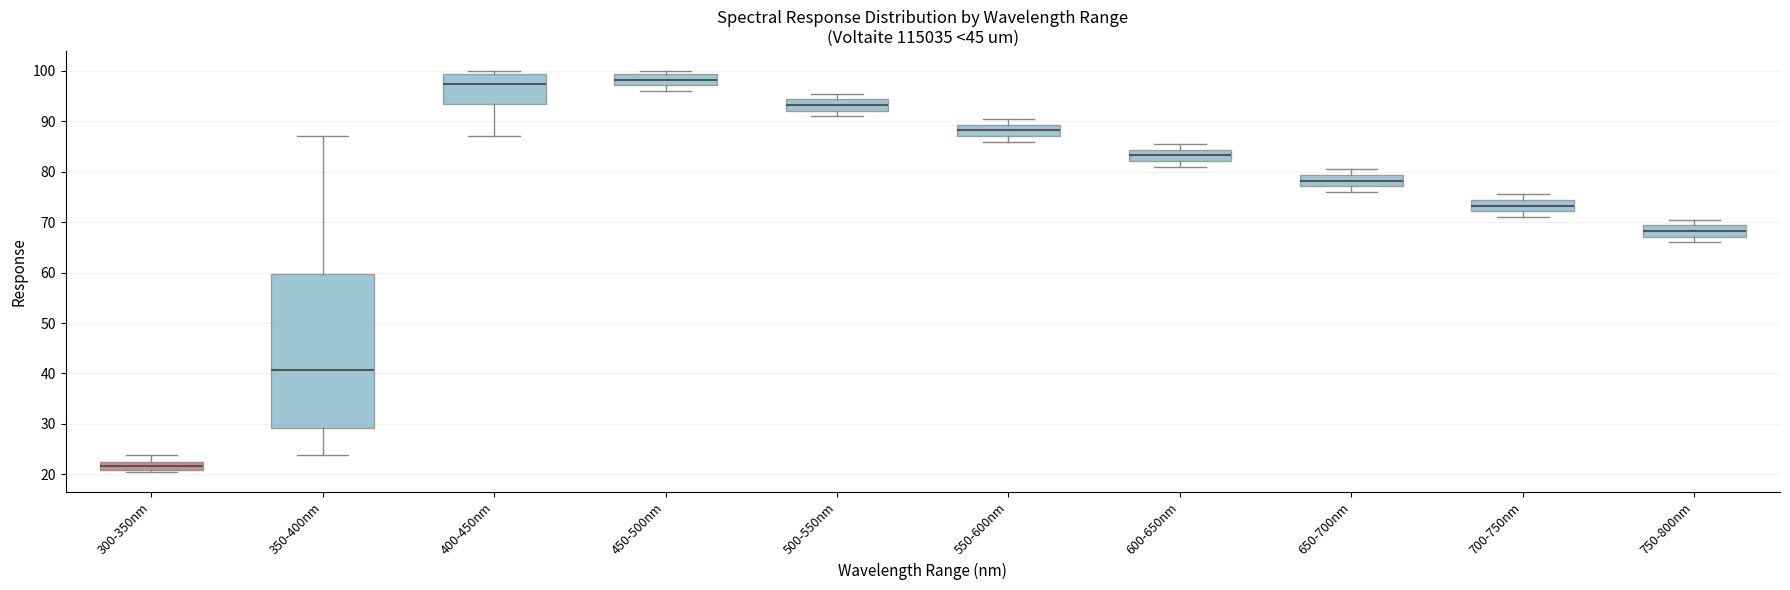

Which box is the tallest, from its lower edge to its upper edge?

350-400nm